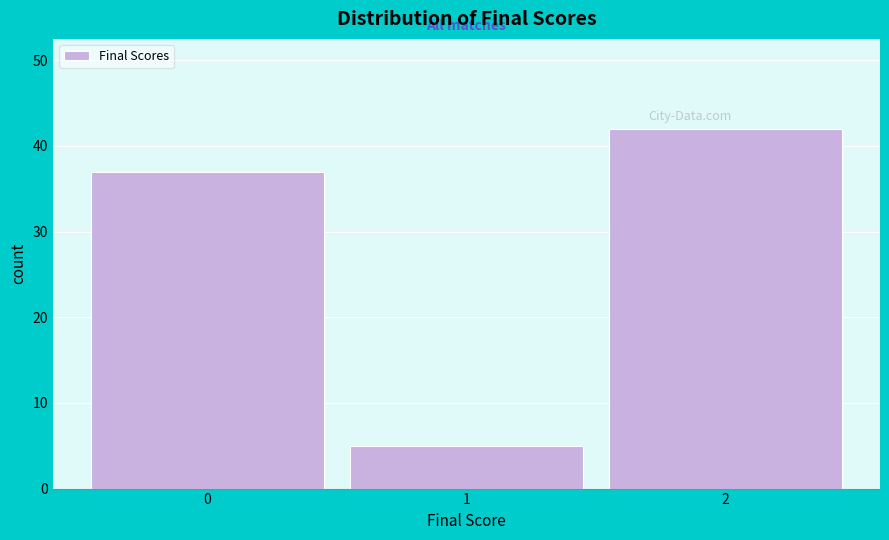

Reading left to right, extract all data points from this chart.

0=37	1=5	2=42